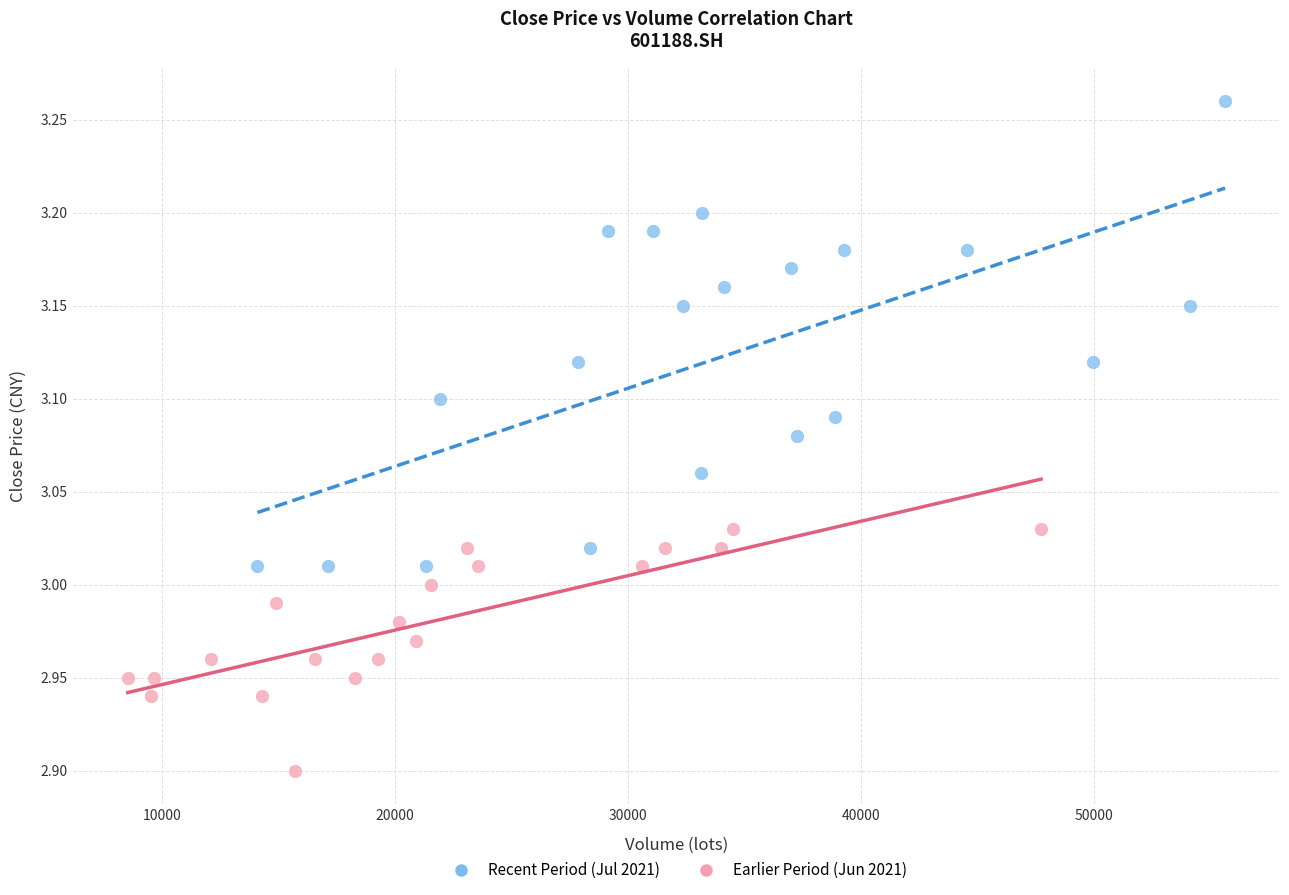

Which series contains the highest Y value?

Recent Period (Jul 2021)